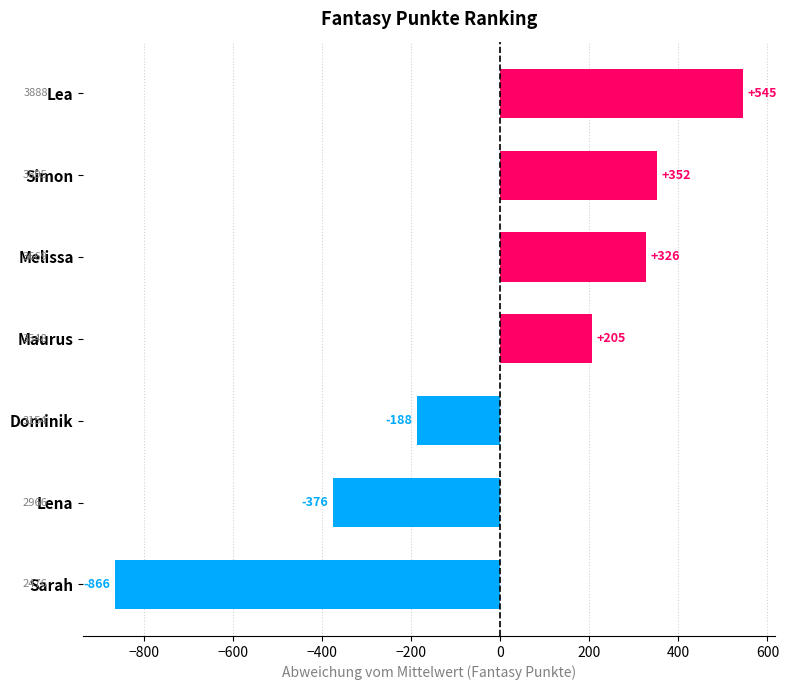

What is the label of the 2nd bar from the top?

Simon